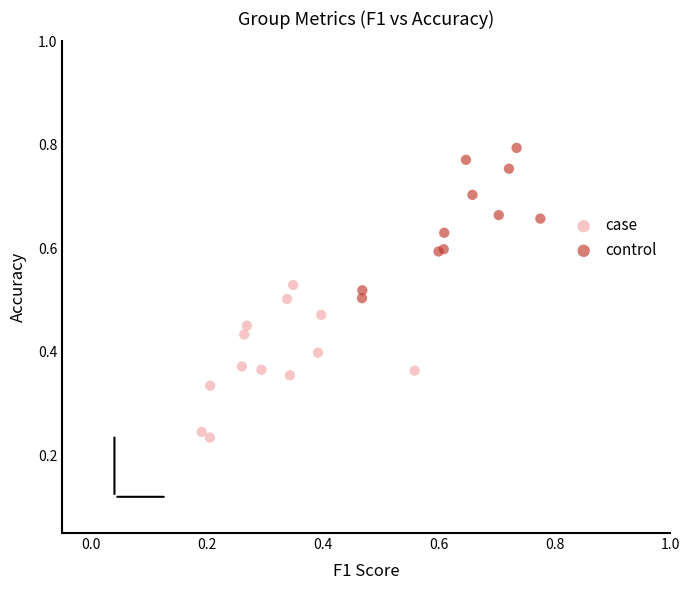

Which series contains the highest Y value?

control